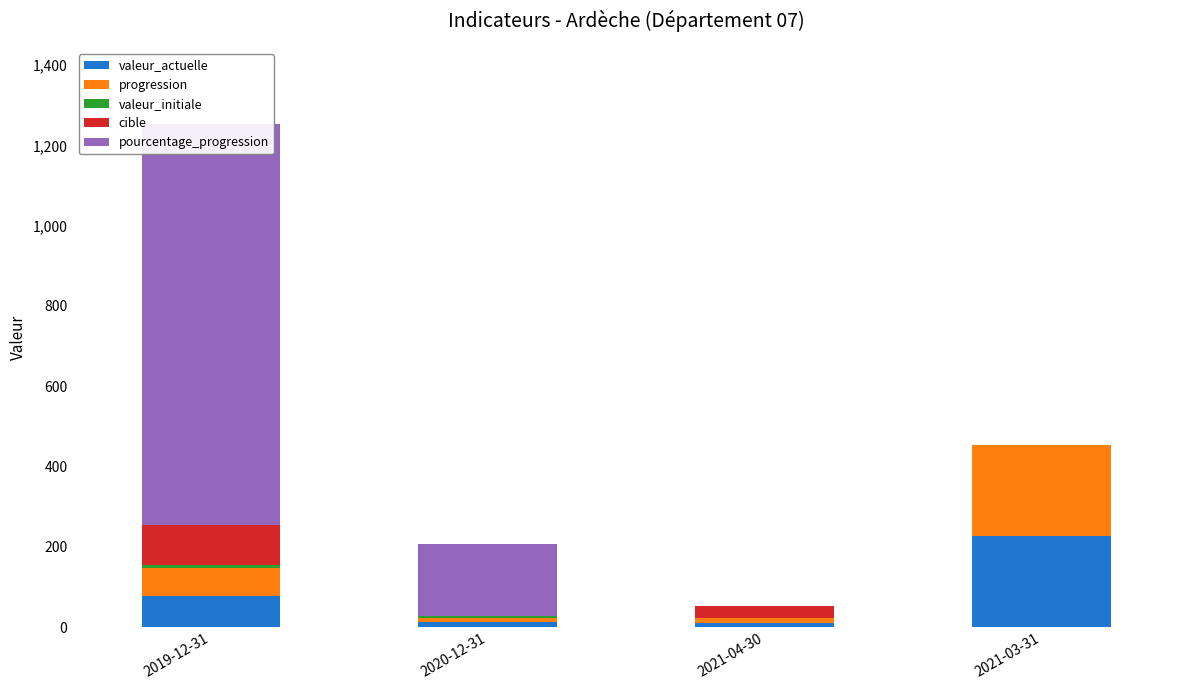

What is the difference between the cible values at 2021-04-30 and 2019-12-31?

70